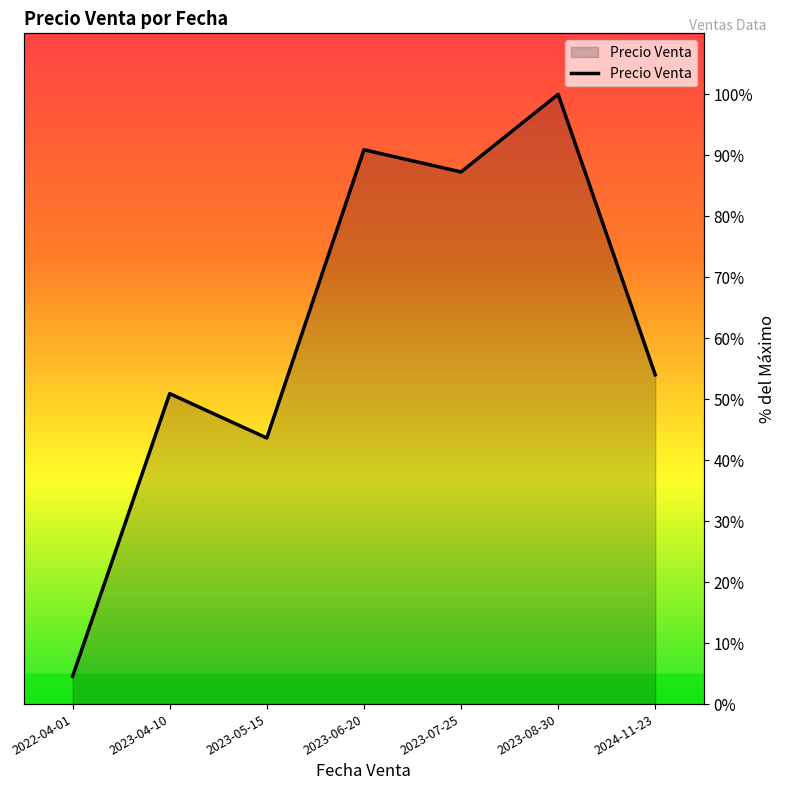

The value at 2023-05-15 is 18.7. True or false?

False